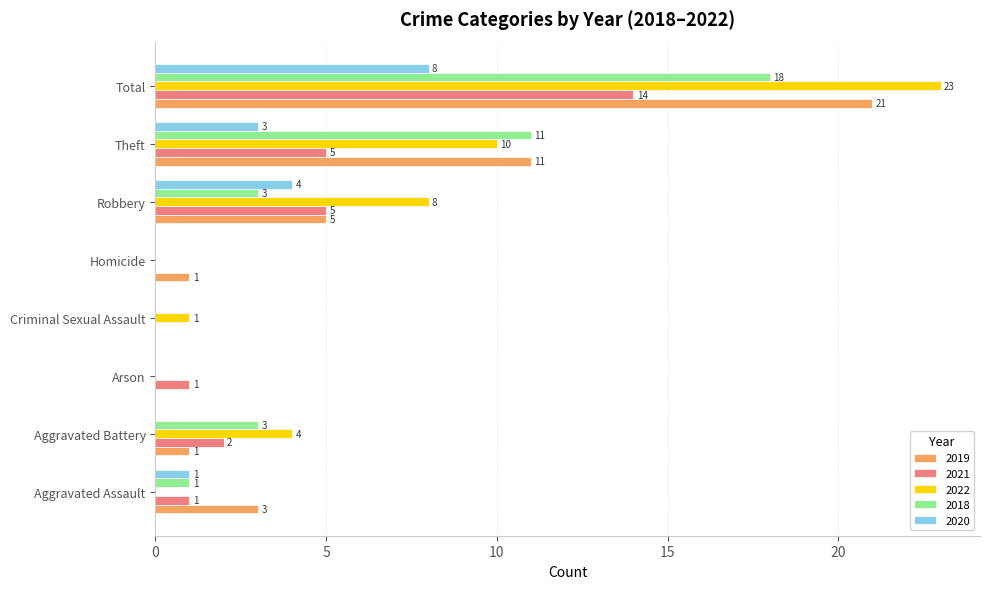

Is it true that 2019 equals 0 at Criminal Sexual Assault?

True